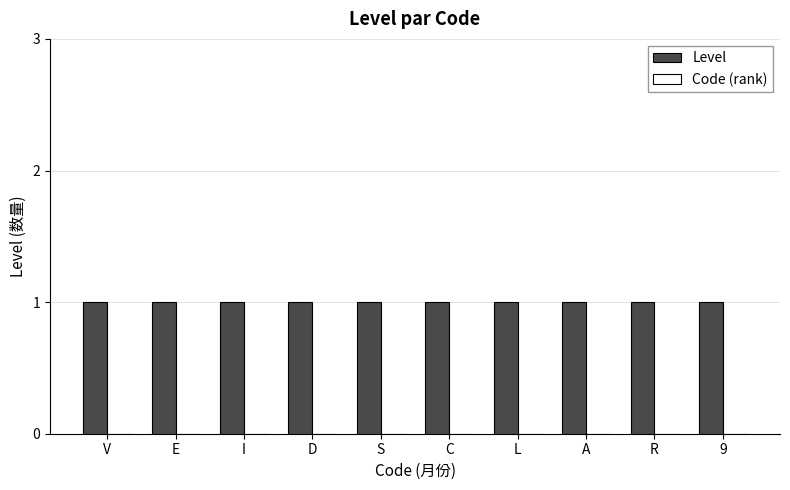

List the series in order of their overall mean, lowest first.

Code (rank), Level